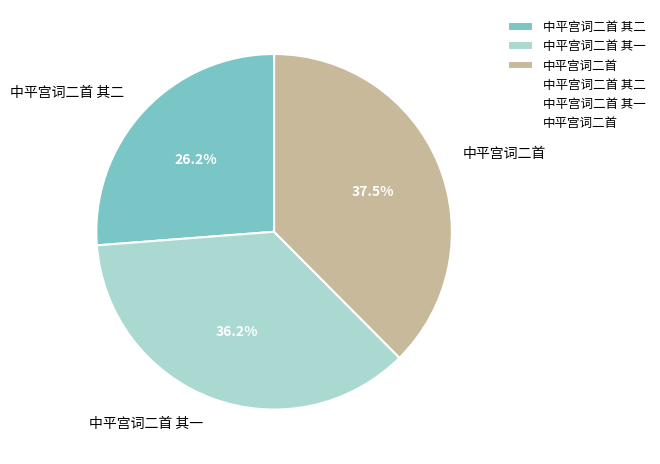

To the nearest percent, what portion does 中平宫词二首 其二 represent?

26%